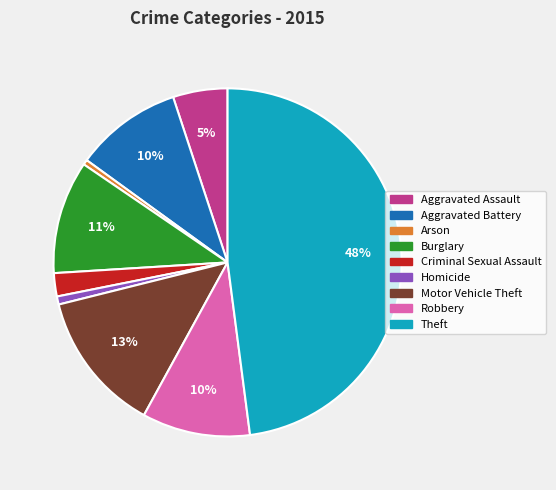

Is the sum of Aggravated Battery and Criminal Sexual Assault greater than half?

No